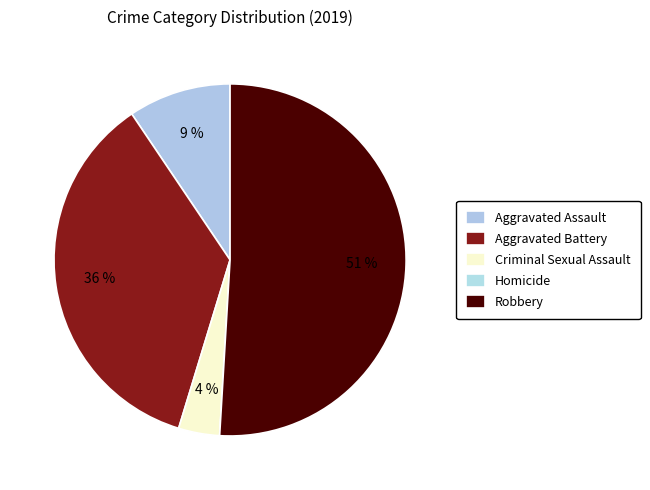

How many slices are in this pie chart?

5